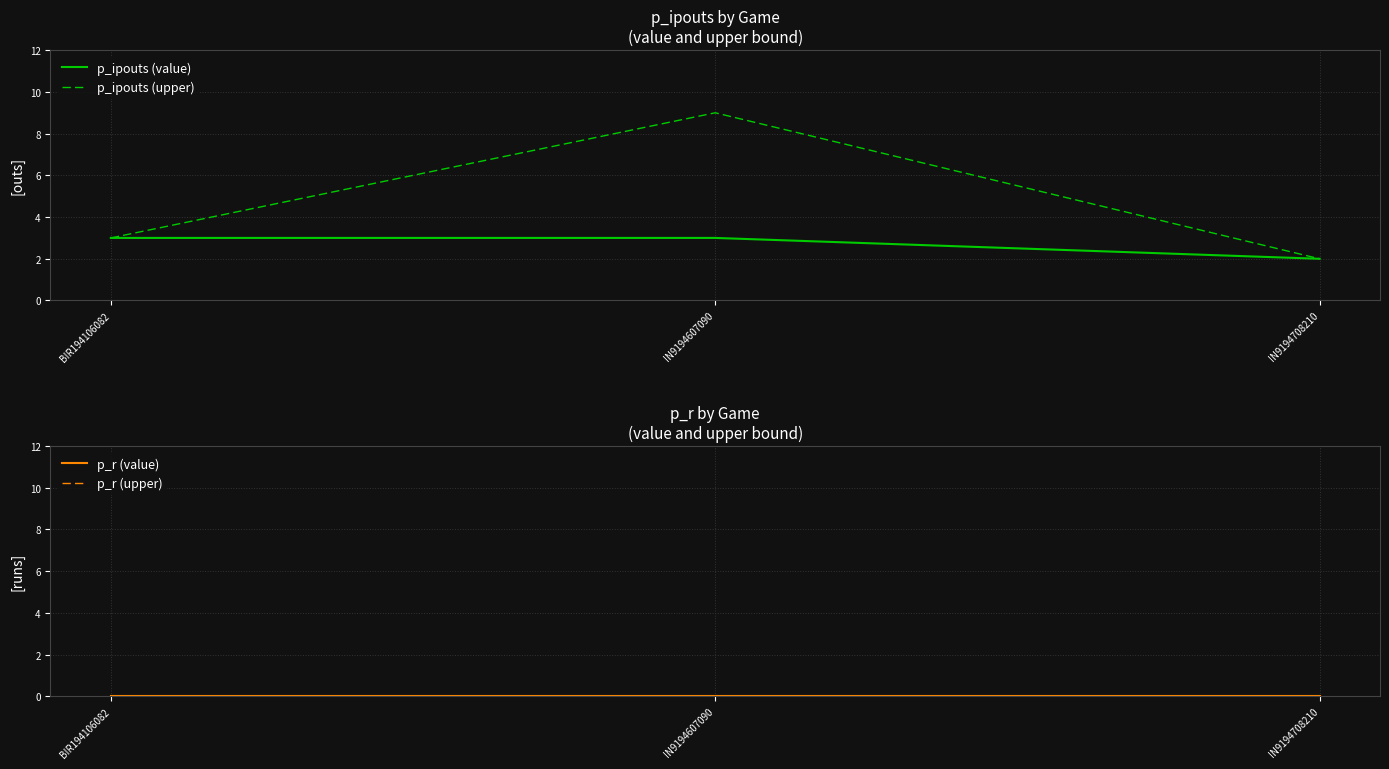

At which category is the sum across all series the highest?

IN9194607090